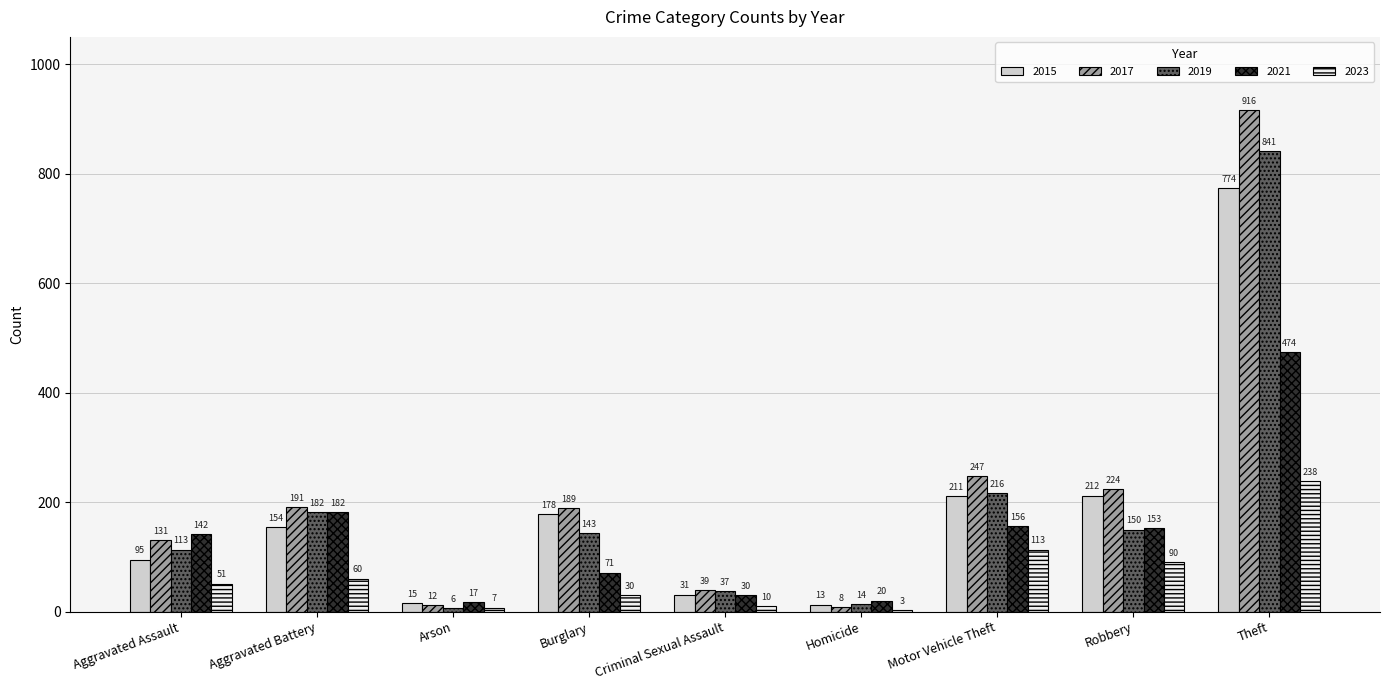

Is the value of 2023 at Burglary greater than the value of 2015 at Arson?

Yes